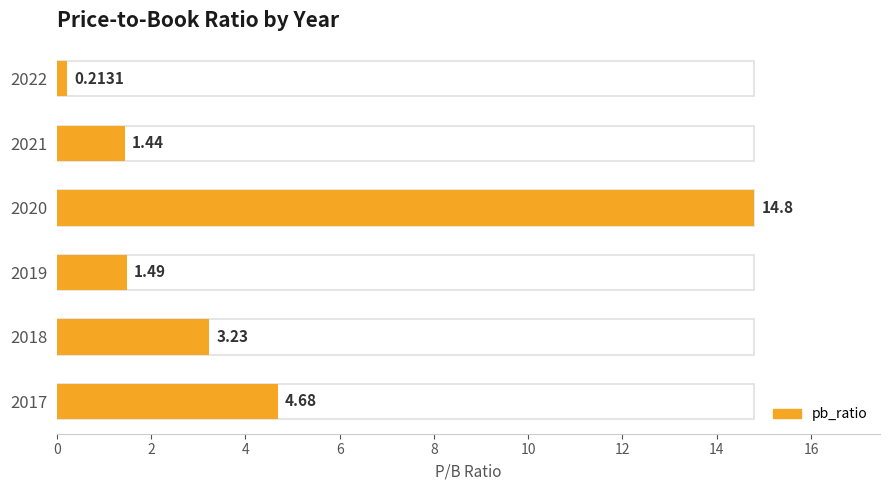

Are the bars grouped side by side (vs. stacked)?

No